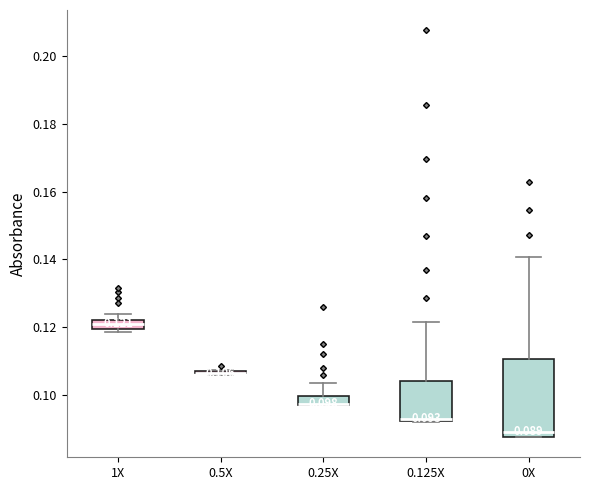

Comparing the boxes themselves (not the whiskers), which one is the tallest?

0X